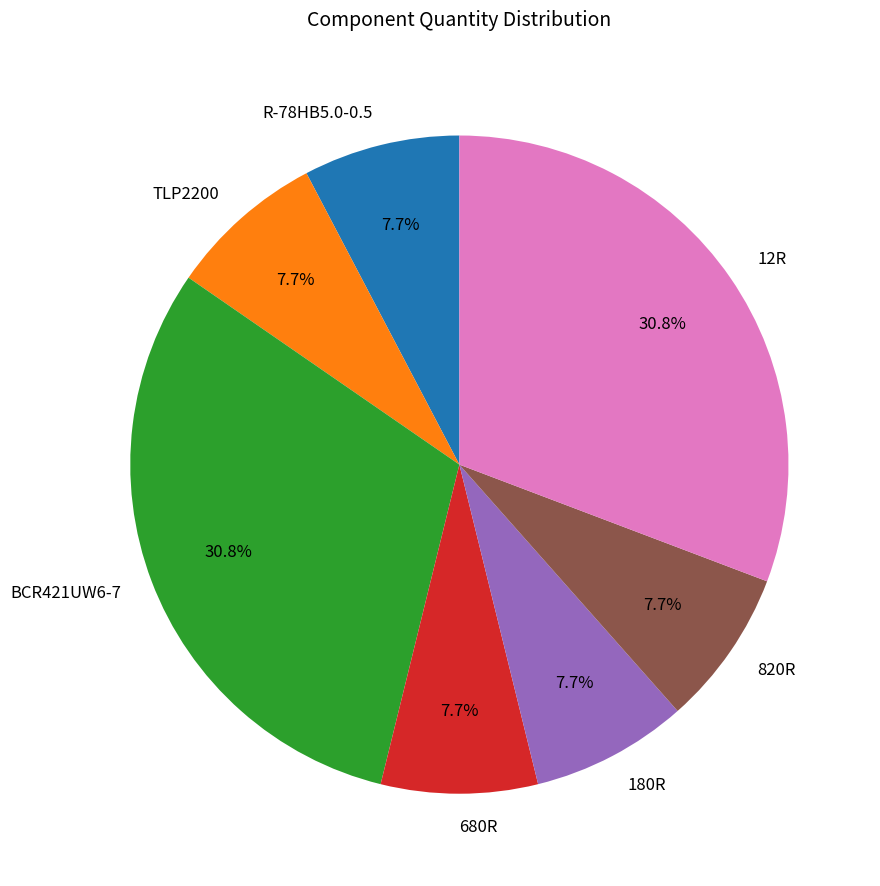

What percentage do 680R and 820R together represent?

15.4%